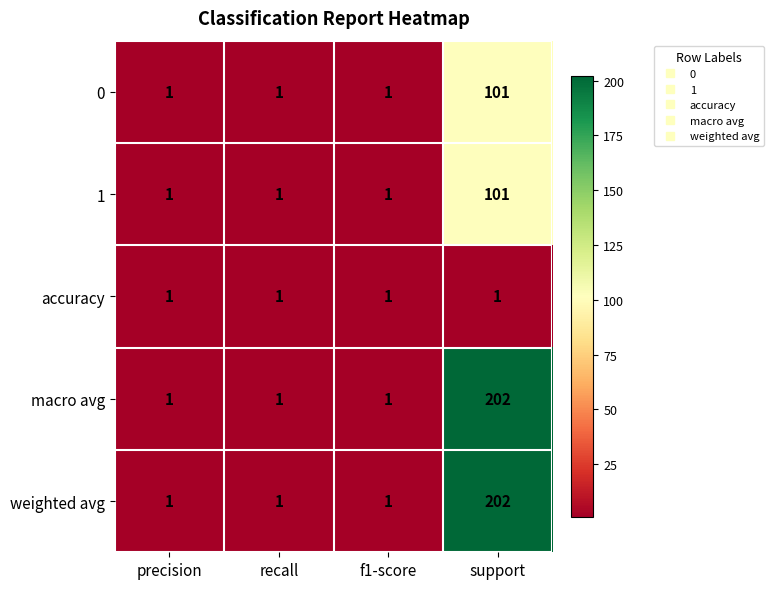

Reading left to right, what are all the values shown in this chart?

0: precision=1	recall=1	f1-score=1	support=101
1: precision=1	recall=1	f1-score=1	support=101
accuracy: precision=1	recall=1	f1-score=1	support=1
macro avg: precision=1	recall=1	f1-score=1	support=202
weighted avg: precision=1	recall=1	f1-score=1	support=202